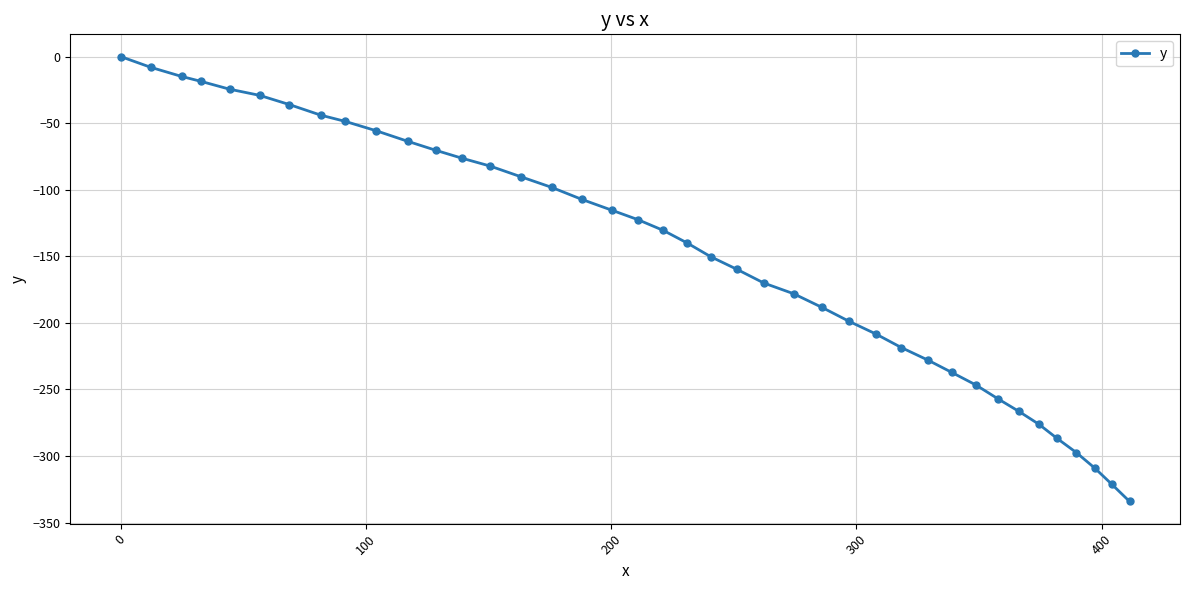

What is the sum of all values?

-5908.3